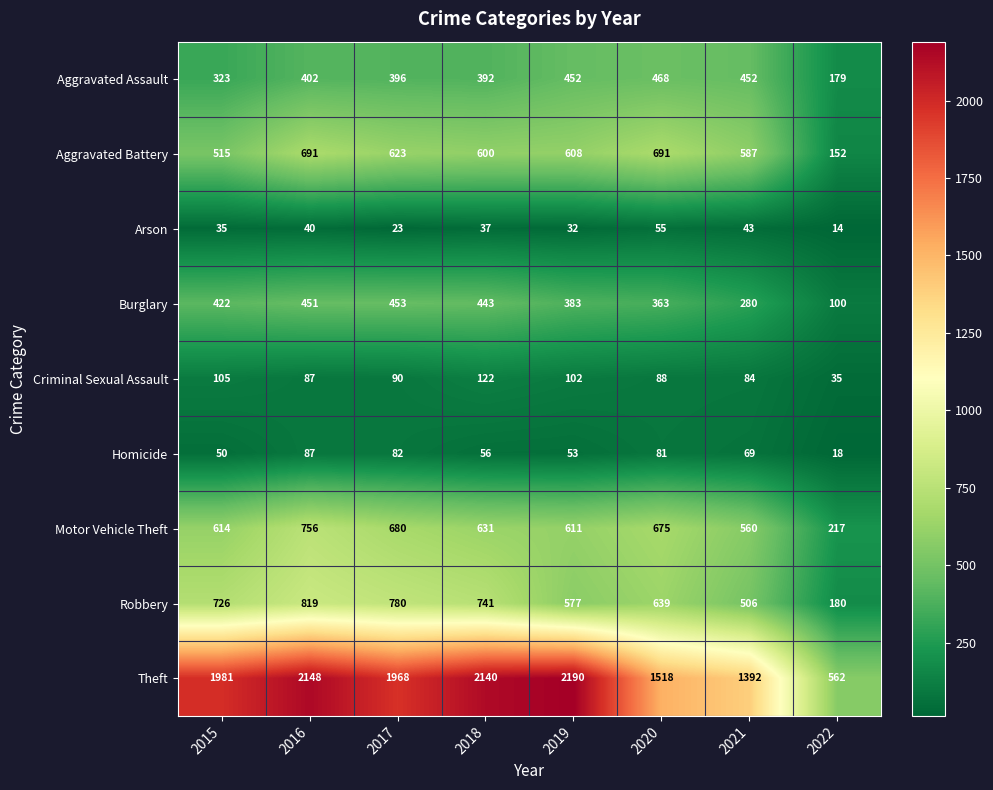

Which label corresponds to the smallest value in the chart?

2022